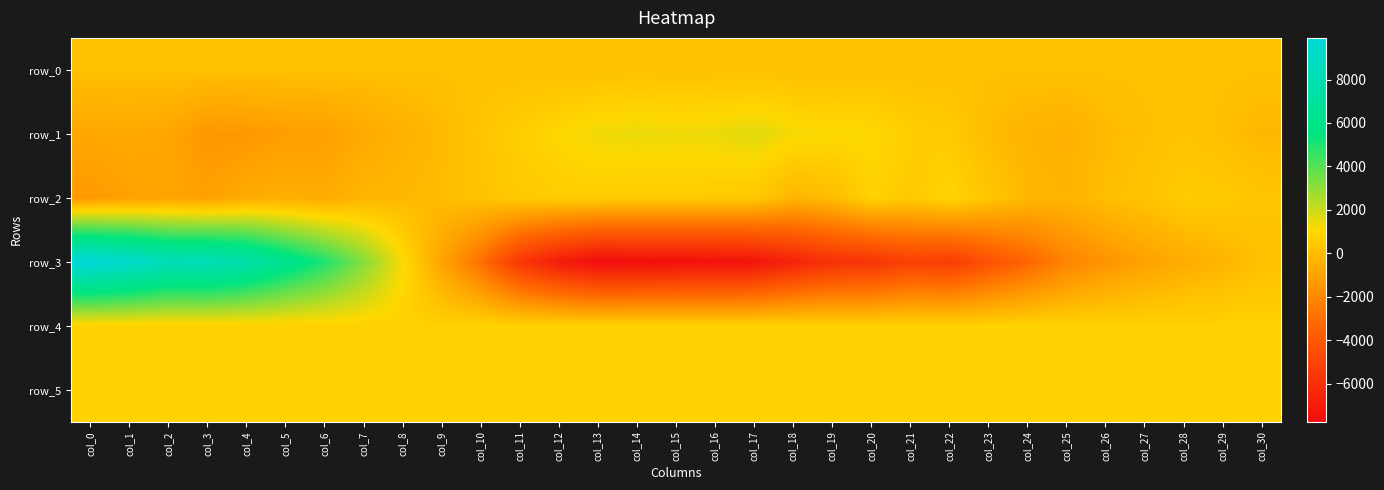

Reading right to left, extract all data points from this chart.

row_0: col_30=139.6	col_29=139.6	col_28=139.5	col_27=139.5	col_26=139.4	col_25=139.4	col_24=139.4	col_23=139.3	col_22=139.2	col_21=139.2	col_20=139.2	col_19=139.1	col_18=139.0	col_17=139.0	col_16=139.0	col_15=138.9	col_14=138.8	col_13=138.8	col_12=138.8	col_11=138.7	col_10=138.6	col_9=138.6	col_8=138.6	col_7=138.5	col_6=138.4	col_5=138.4	col_4=138.4	col_3=138.3	col_2=138.2	col_1=138.2	col_0=138.1
row_1: col_30=-170.0	col_29=76.0	col_28=252.0	col_27=96.0	col_26=-79.0	col_25=-381.0	col_24=-294.0	col_23=-32.0	col_22=568.0	col_21=694.0	col_20=1088.0	col_19=1155.0	col_18=1242.0	col_17=1617.0	col_16=1412.0	col_15=1381.0	col_14=1432.0	col_13=1350.0	col_12=1053.0	col_11=712.0	col_10=326.0	col_9=-82.0	col_8=-373.0	col_7=-712.0	col_6=-1093.0	col_5=-1161.0	col_4=-1375.0	col_3=-1423.0	col_2=-860.0	col_1=-730.0	col_0=-807.0
row_2: col_30=300.0	col_29=510.0	col_28=573.0	col_27=247.0	col_26=43.0	col_25=-284.0	col_24=-168.0	col_23=358.0	col_22=953.0	col_21=549.0	col_20=859.0	col_19=7.0	col_18=-247.0	col_17=479.0	col_16=551.0	col_15=599.0	col_14=592.0	col_13=673.0	col_12=628.0	col_11=550.0	col_10=225.0	col_9=-15.0	col_8=-135.0	col_7=-229.0	col_6=-638.0	col_5=-546.0	col_4=-644.0	col_3=-1054.0	col_2=-900.0	col_1=-1037.0	col_0=-1289.0
row_3: col_30=143.0	col_29=-245.0	col_28=-606.0	col_27=-1007.0	col_26=-1523.0	col_25=-2169.0	col_24=-3344.0	col_23=-4330.0	col_22=-5328.0	col_21=-5111.0	col_20=-5778.0	col_19=-5897.0	col_18=-6572.0	col_17=-7388.0	col_16=-7531.0	col_15=-7621.0	col_14=-7680.0	col_13=-7755.0	col_12=-6976.0	col_11=-5634.0	col_10=-2945.0	col_9=-954.0	col_8=1156.0	col_7=3194.0	col_6=4979.0	col_5=6293.0	col_4=7628.0	col_3=8340.0	col_2=8297.0	col_1=9265.0	col_0=9918.0
row_4: col_30=823.0	col_29=828.0	col_28=826.0	col_27=821.0	col_26=830.0	col_25=829.0	col_24=832.0	col_23=827.0	col_22=819.0	col_21=825.0	col_20=823.0	col_19=829.0	col_18=824.0	col_17=826.0	col_16=823.0	col_15=824.0	col_14=821.0	col_13=826.0	col_12=821.0	col_11=820.0	col_10=824.0	col_9=824.0	col_8=829.0	col_7=825.0	col_6=825.0	col_5=825.0	col_4=826.0	col_3=826.0	col_2=825.0	col_1=827.0	col_0=833.0
row_5: col_30=839.0	col_29=831.0	col_28=838.0	col_27=841.0	col_26=842.0	col_25=837.0	col_24=836.0	col_23=834.0	col_22=832.0	col_21=835.0	col_20=836.0	col_19=832.0	col_18=830.0	col_17=830.0	col_16=829.0	col_15=831.0	col_14=827.0	col_13=823.0	col_12=825.0	col_11=825.0	col_10=835.0	col_9=834.0	col_8=832.0	col_7=834.0	col_6=834.0	col_5=839.0	col_4=834.0	col_3=840.0	col_2=840.0	col_1=837.0	col_0=842.0